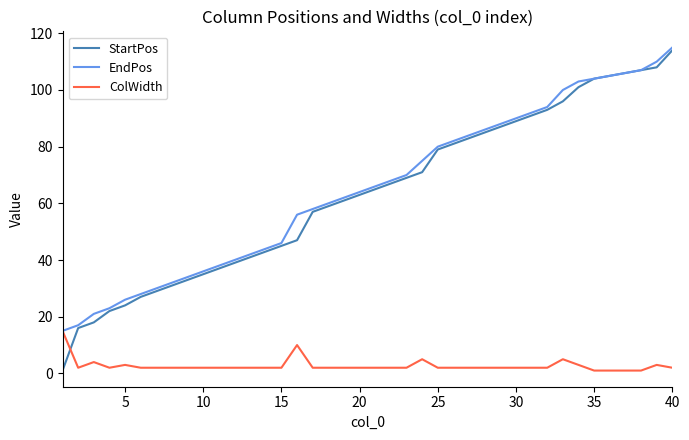

Reading left to right, what are all the values shown in this chart?

StartPos: 1	16	18	22	24	27	29	31	33	35	37	39	41	43	45	47	57	59	61	63	65	67	69	71	79	81	83	85	87	89	91	93	96	101	104	105	106	107	108	114
EndPos: 15	17	21	23	26	28	30	32	34	36	38	40	42	44	46	56	58	60	62	64	66	68	70	75	80	82	84	86	88	90	92	94	100	103	104	105	106	107	110	115
ColWidth: 15	2	4	2	3	2	2	2	2	2	2	2	2	2	2	10	2	2	2	2	2	2	2	5	2	2	2	2	2	2	2	2	5	3	1	1	1	1	3	2